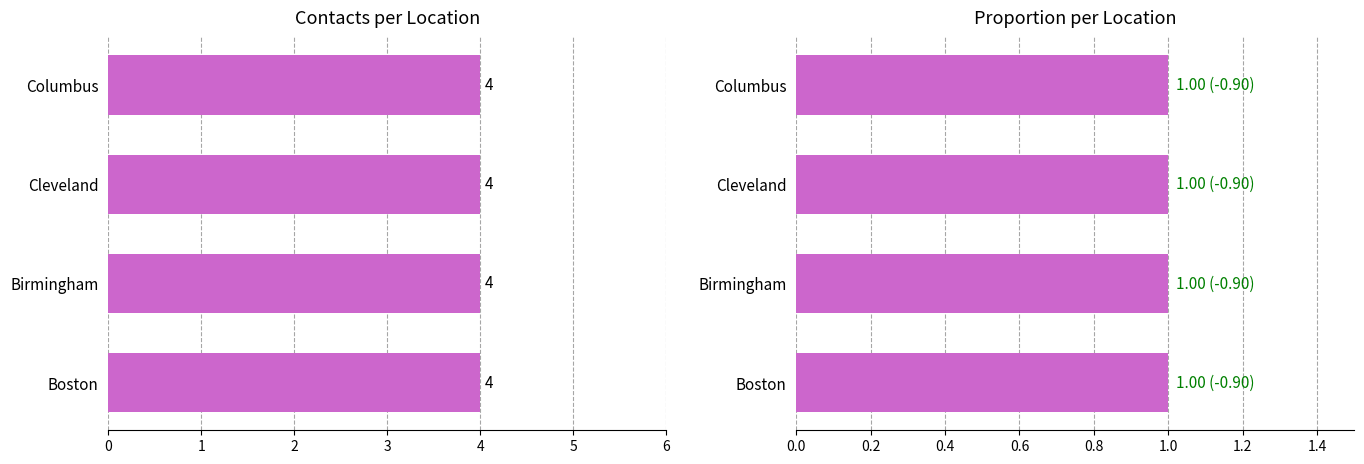

Between Columbus and Birmingham, which is larger?

Columbus